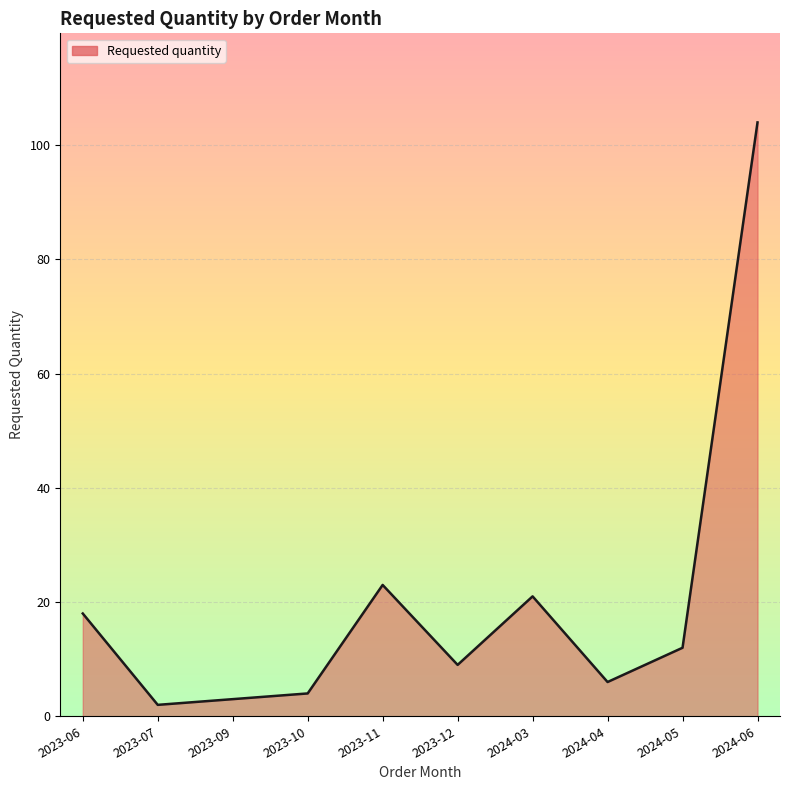

Approximately how many times larger is the value at 2024-04 compared to 2023-09?

2.0